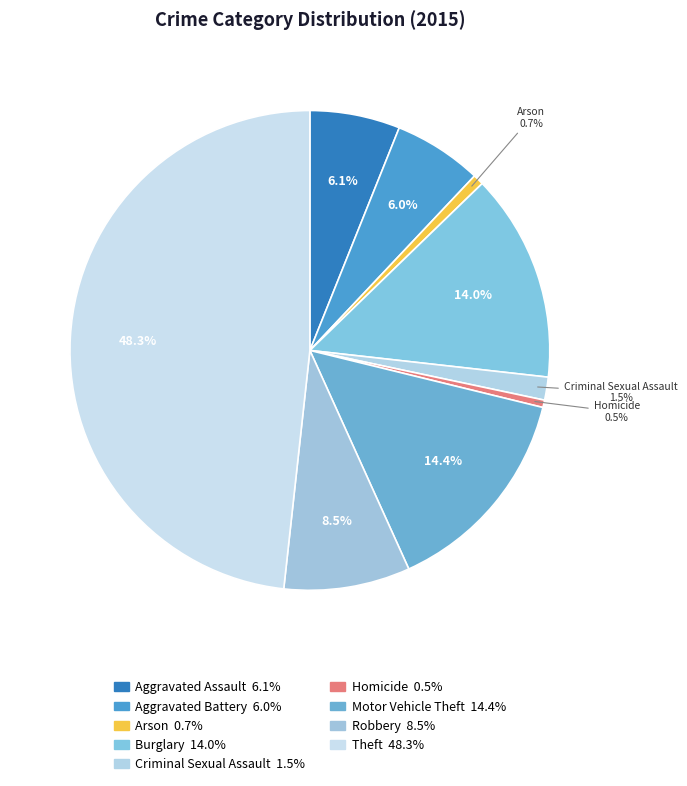

What percentage do Robbery and Arson together represent?

9.2%